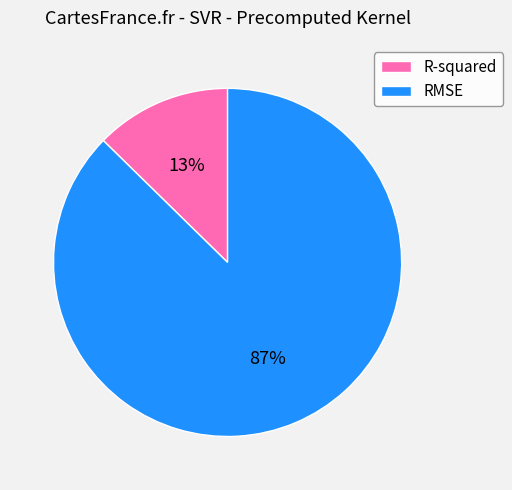

What percentage is the R-squared slice, to the nearest percent?

13%